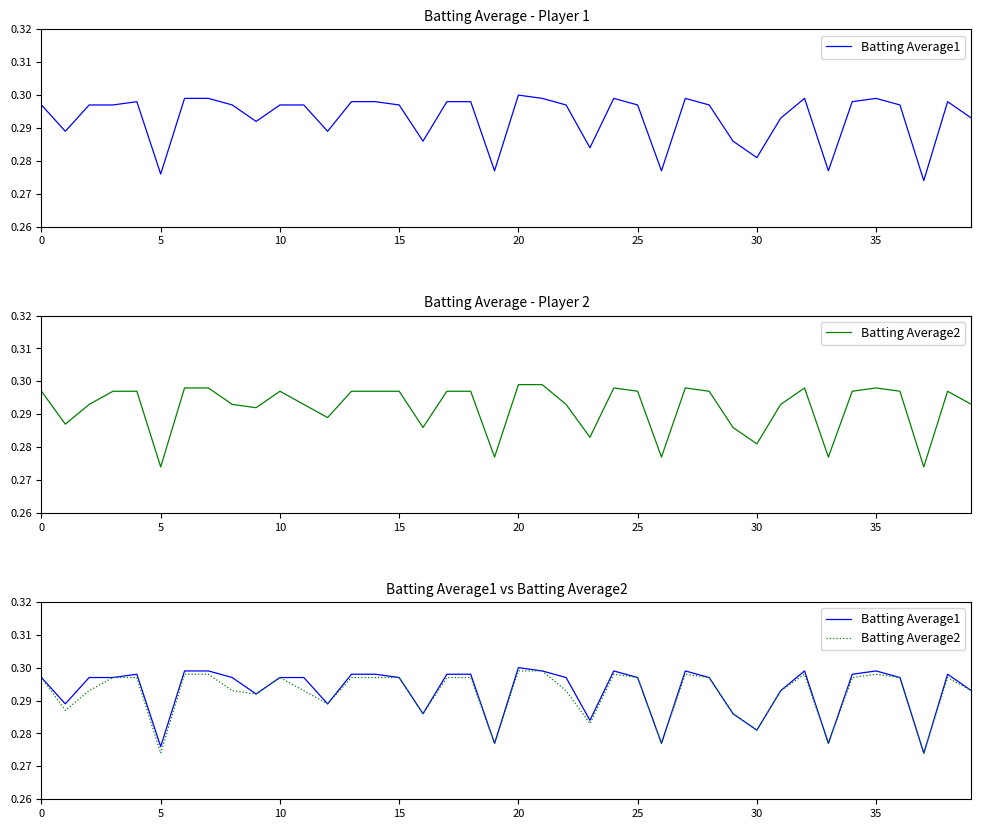

How many interior local valleys does the Batting Average1 series have?

11